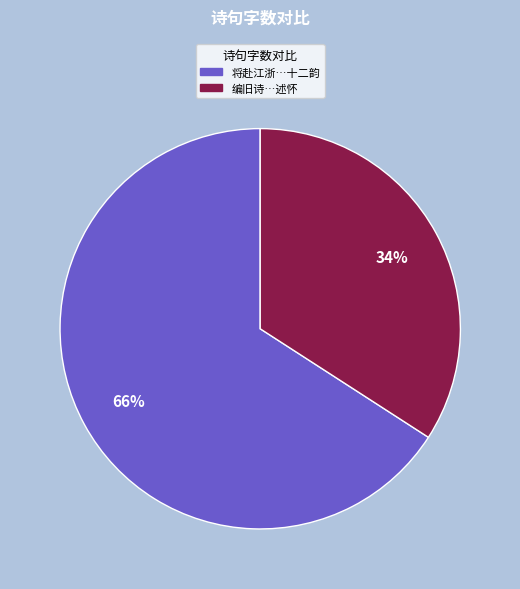

Is there any slice that represents more than half of the pie?

Yes